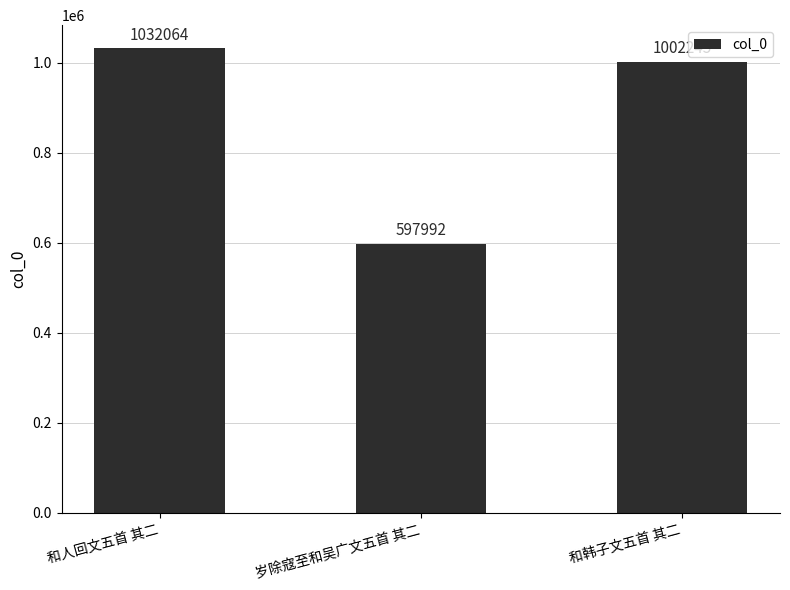

How many data points are less than 1002245?

1